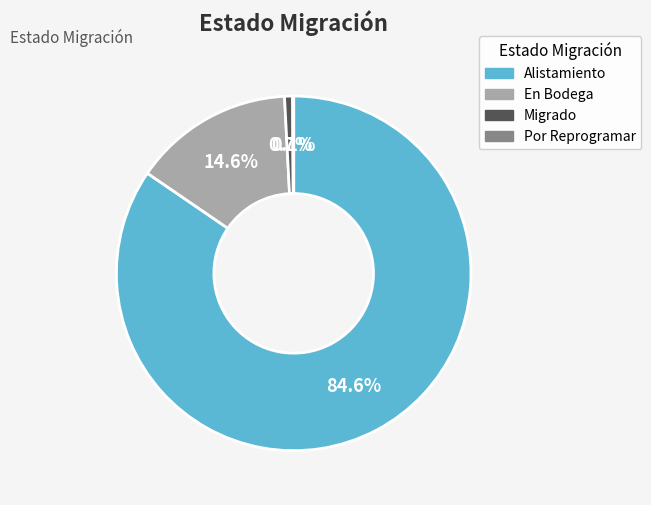

The En Bodega slice represents 15% of the pie. True or false?

True